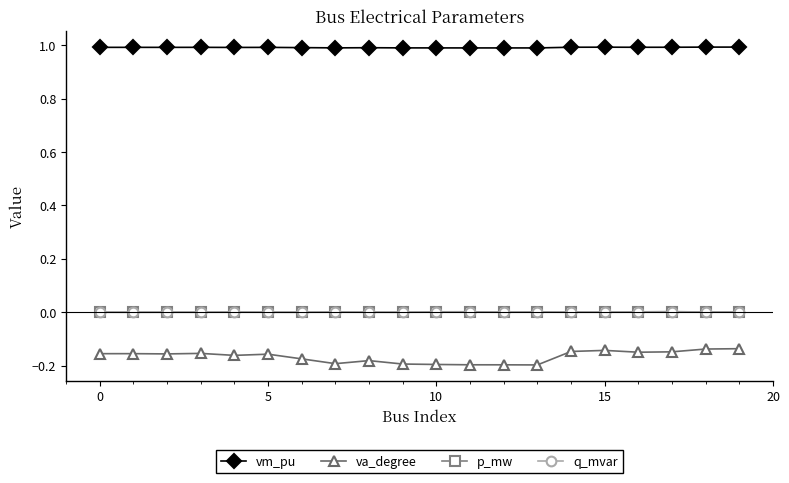

Which series has the widest spread of values?

va_degree